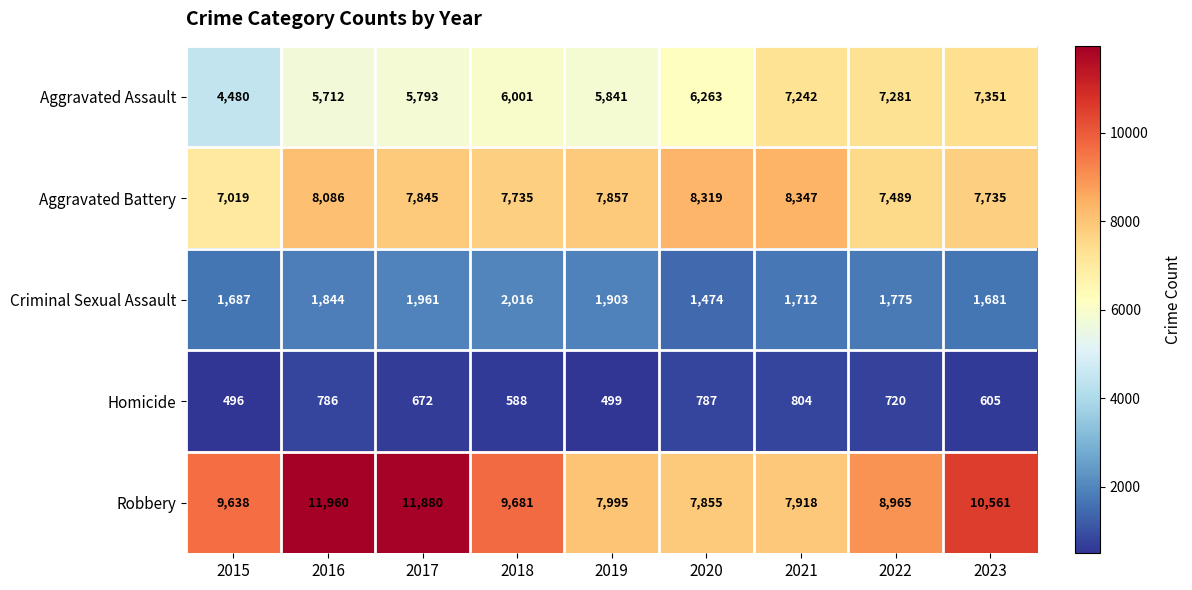

What is the lowest value of the Aggravated Assault series?

4480